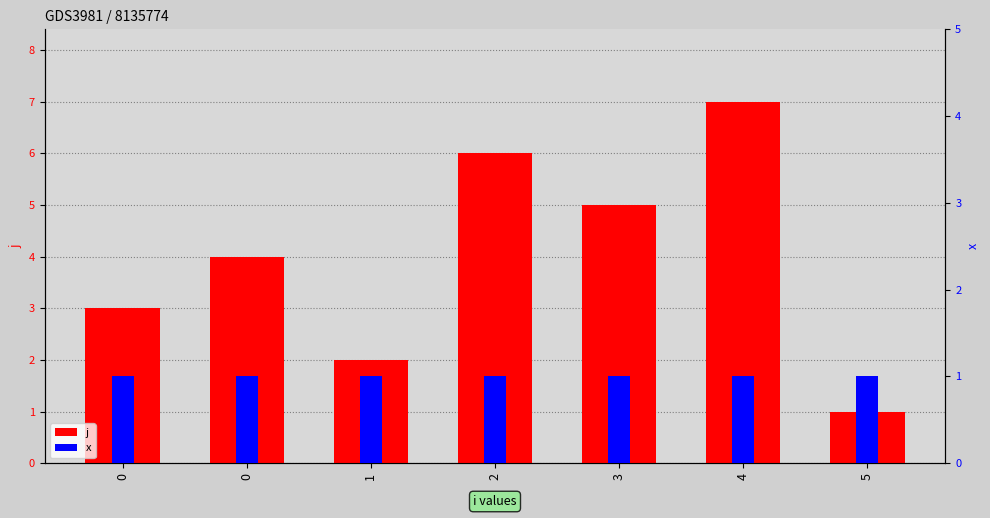

The value of j at 4 is 7. True or false?

True